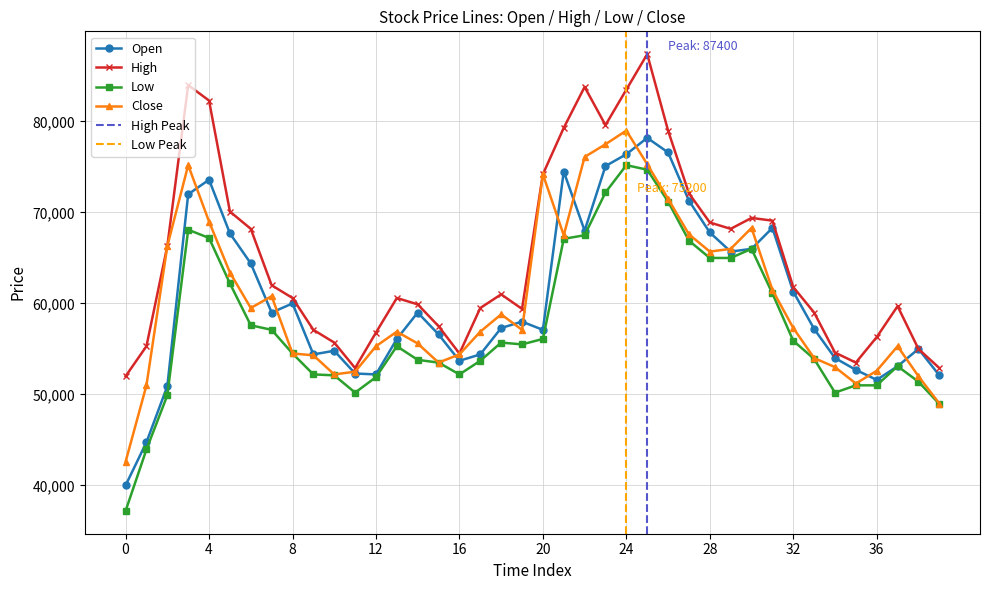

What is the lowest value of the High series?

52000